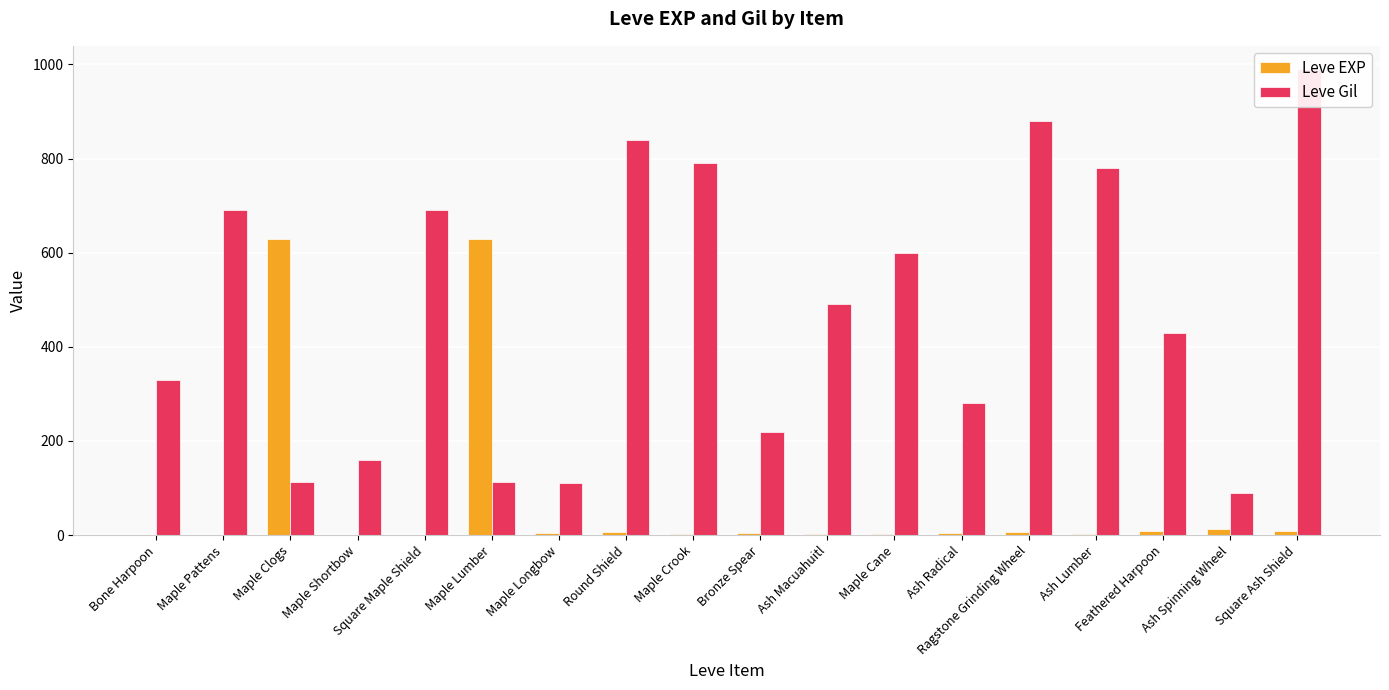

Which category has the highest value in the Leve Gil series?

Square Ash Shield